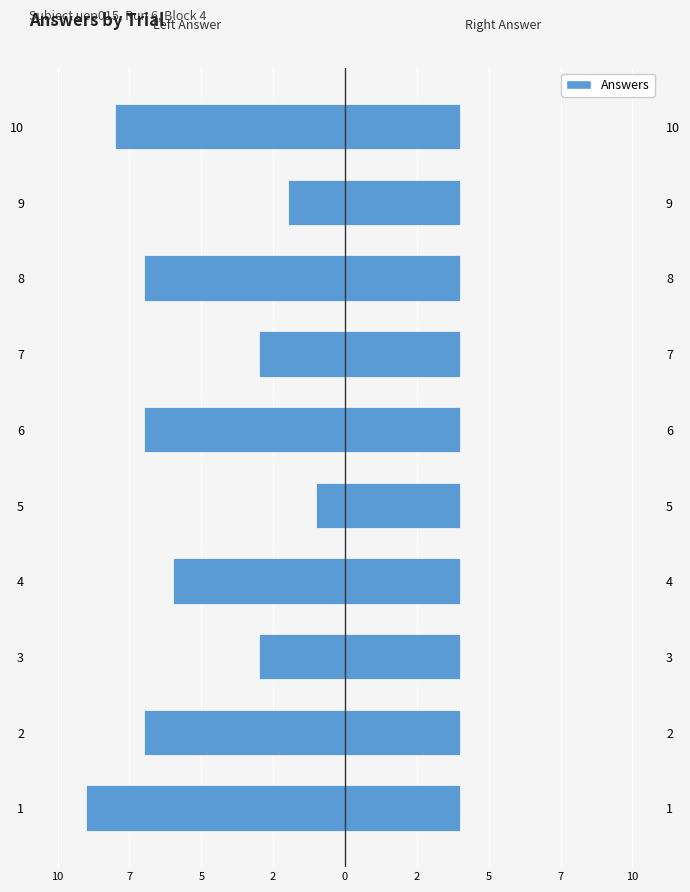

Rank the series by their average value, from lowest to highest.

Left Answer, Right Answer